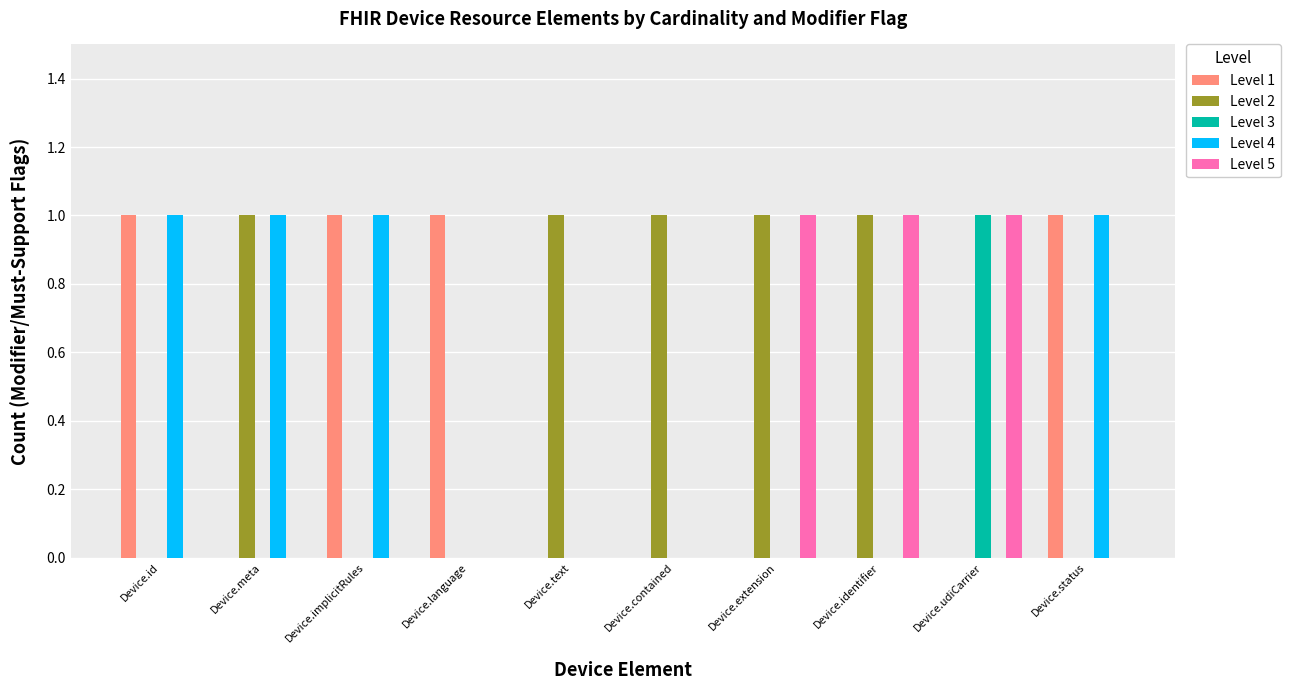

Count the number of categories in the chart.

10